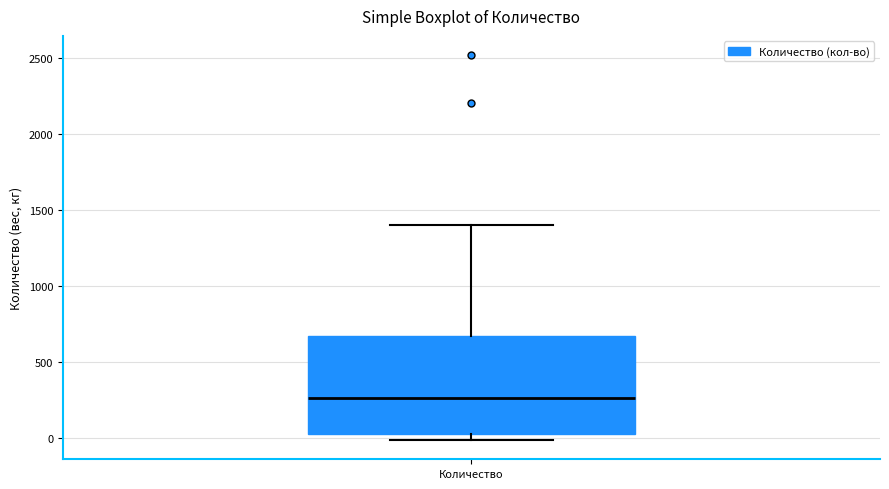

Transcribe this box plot: give where the median line is, the range the box spans, and where the two whiskers end, as read against the y-axis. The values are not printed on the chart, so give them approximately, as read against the axis.

median 250, box 50 to 650, whiskers 0 to 1400